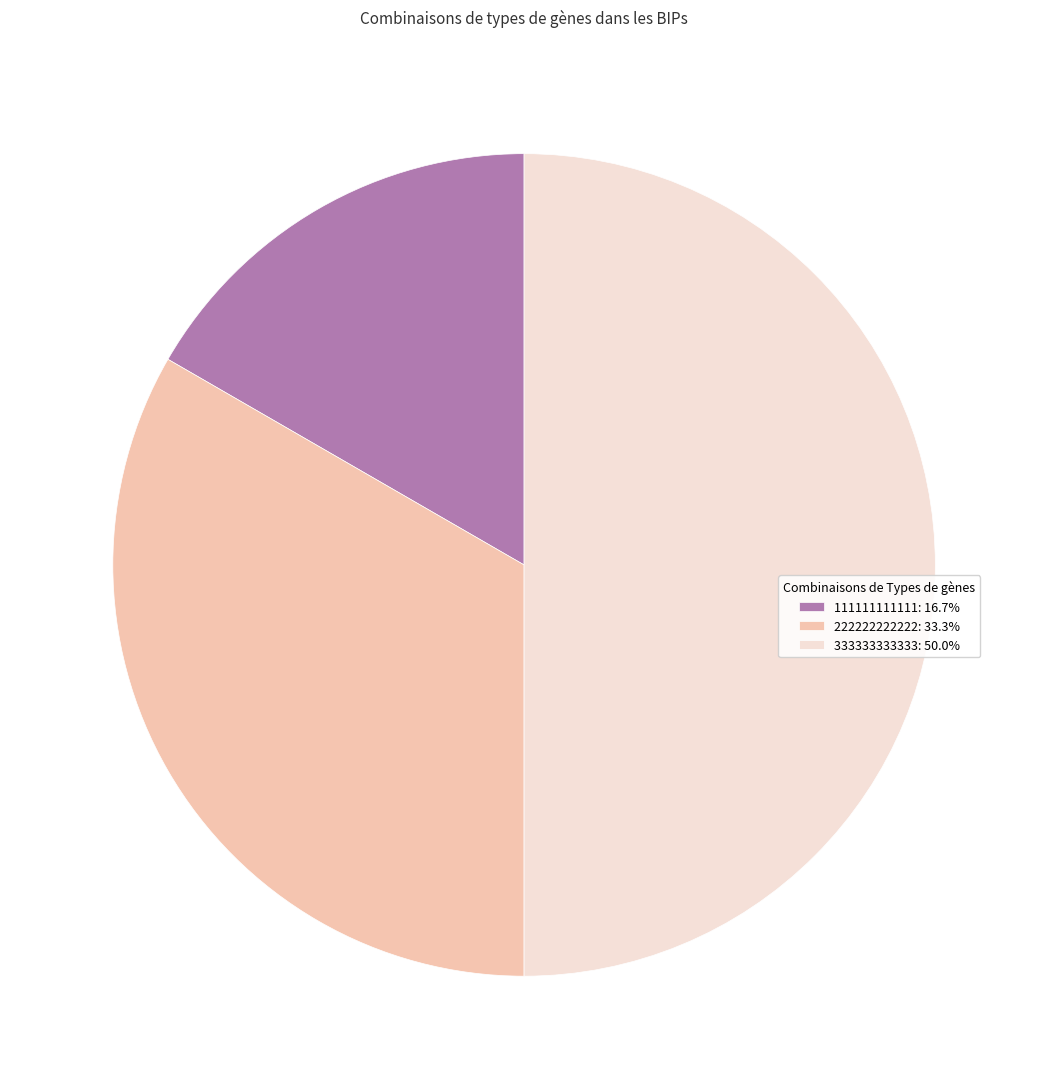

How many segments does this pie chart have?

3